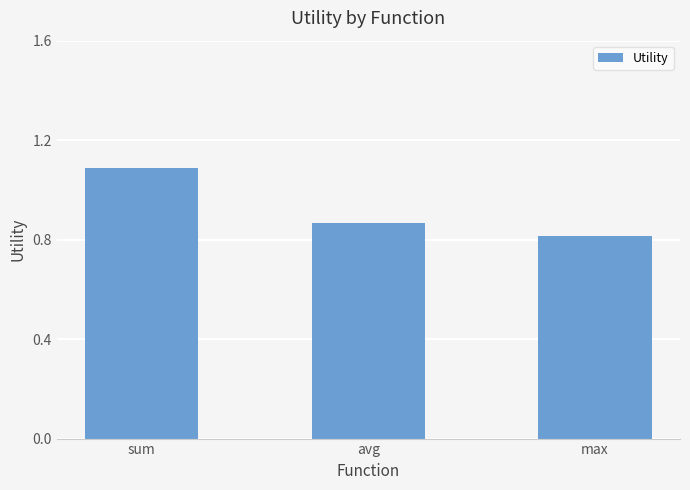

Are the bars grouped side by side (vs. stacked)?

No